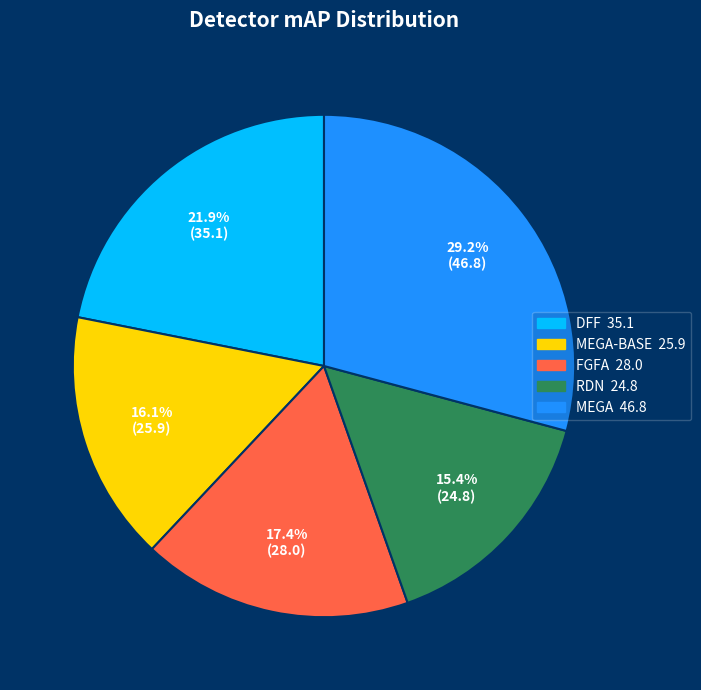

Is there a majority slice in this chart?

No